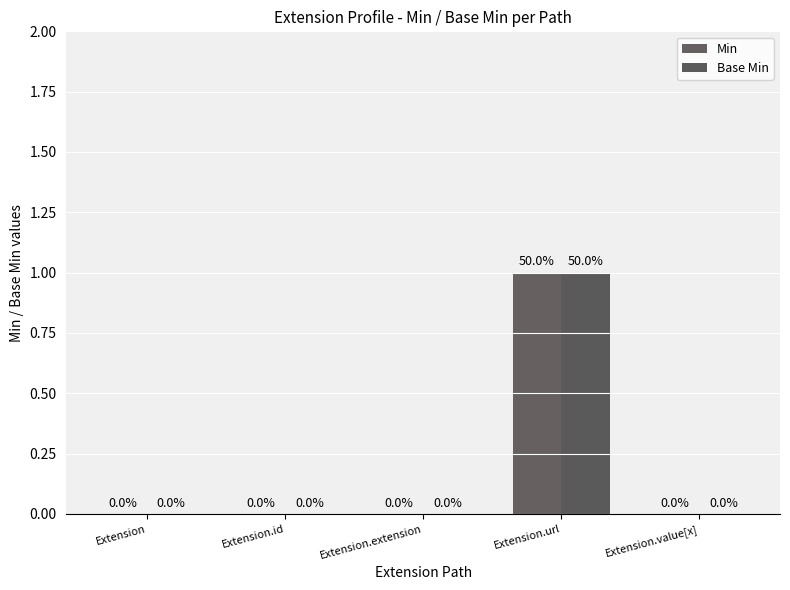

Count the number of categories in the chart.

5